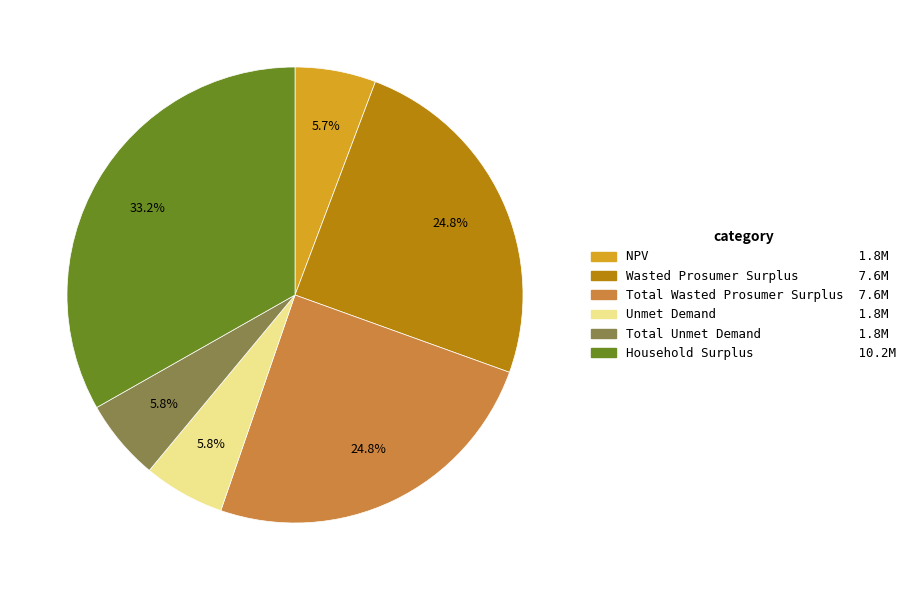

Is there a majority slice in this chart?

No